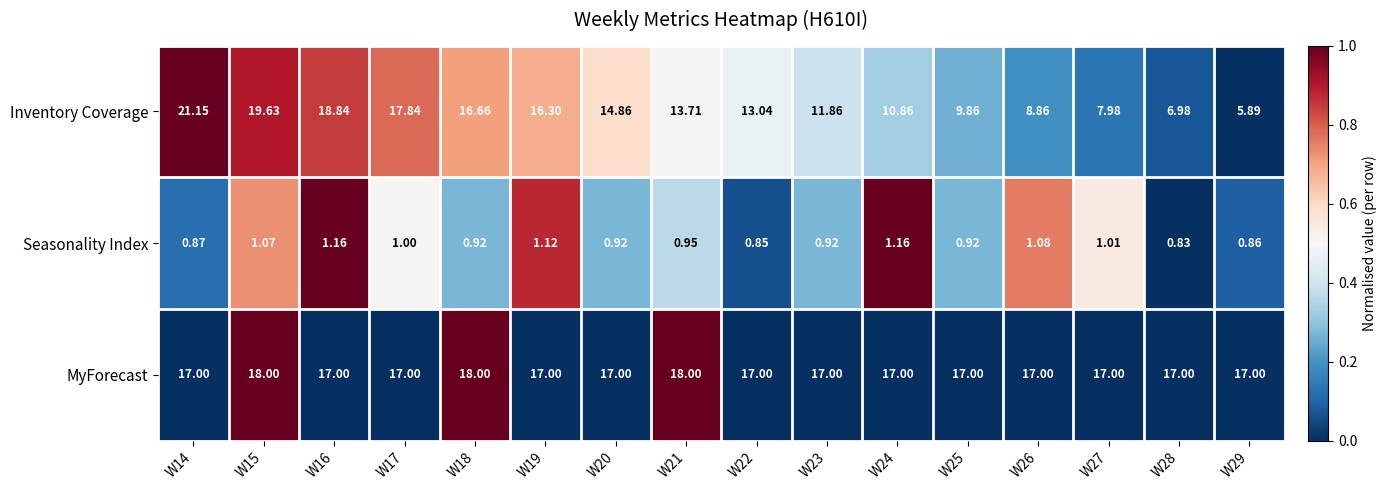

Which series has the largest range (max minus min)?

Inventory Coverage